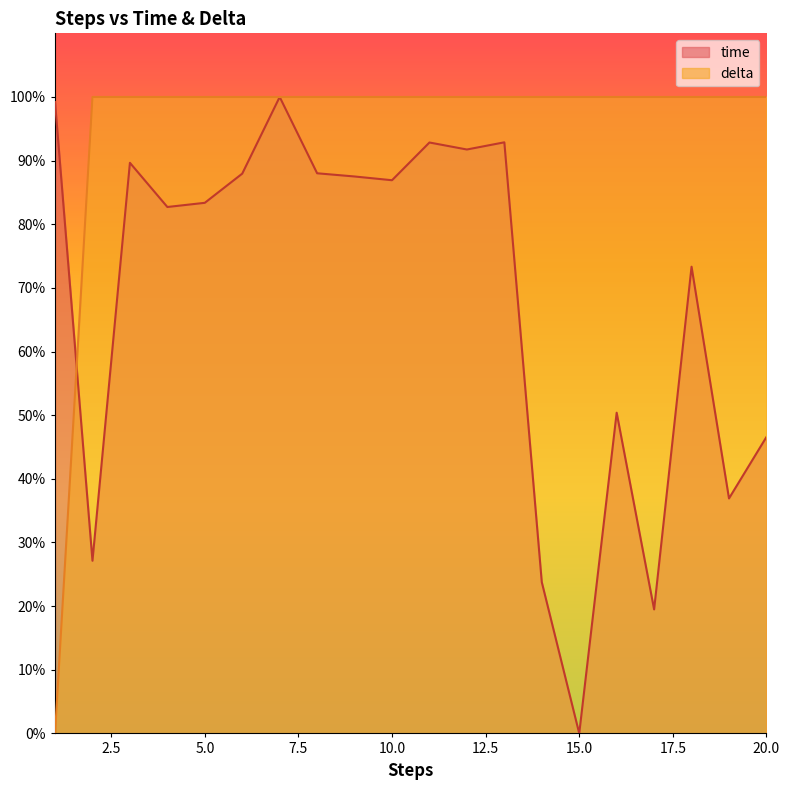

True or false: time and delta intersect in this chart.

True